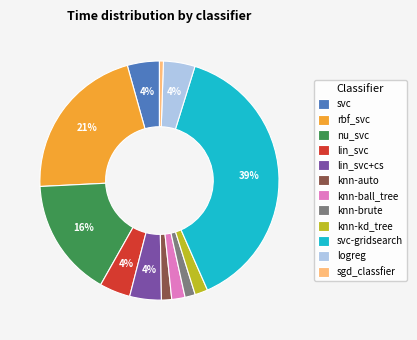

Is the sum of svc and sgd_classfier greater than half?

No